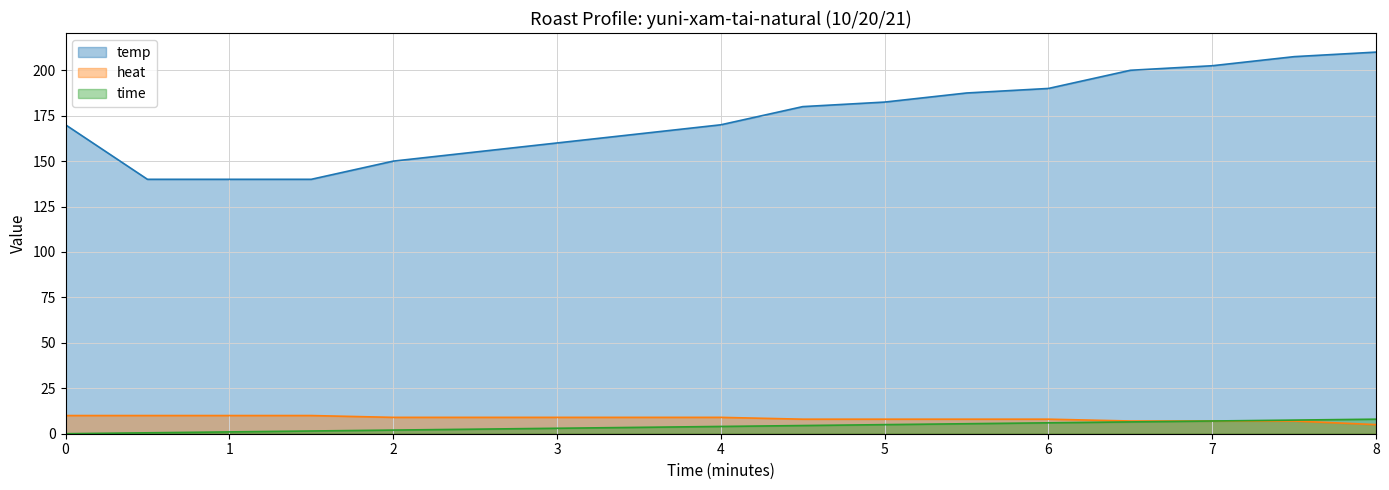

Which label corresponds to the largest value in the chart?

8